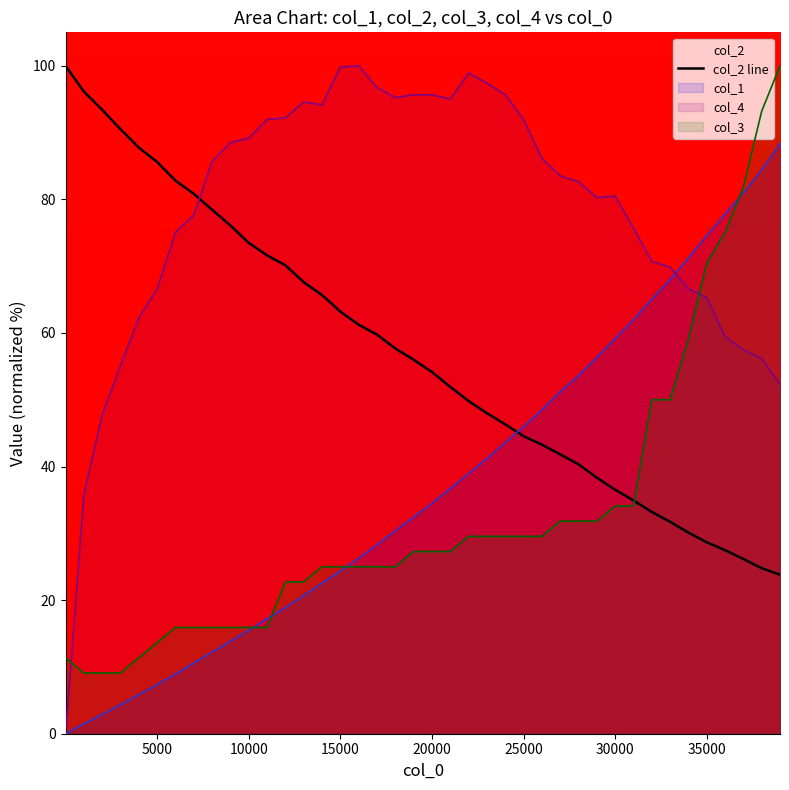

What is the average value?

56.8